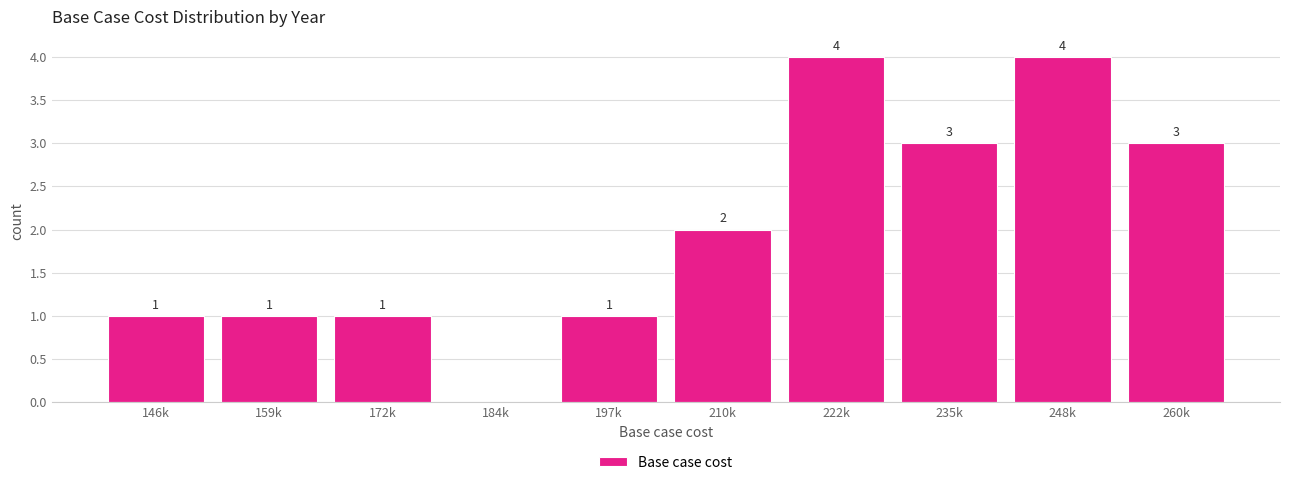

Reading left to right, transcribe all the data shown in this chart.

146k=1	159k=1	172k=1	184k=0	197k=1	210k=2	222k=4	235k=3	248k=4	260k=3